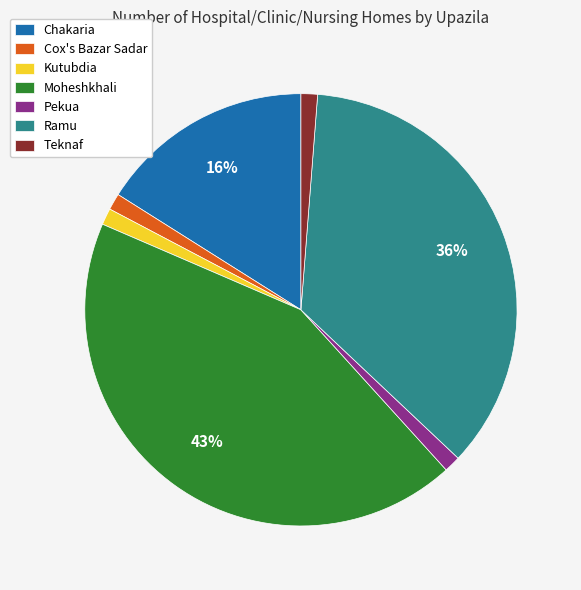

Approximately how many times larger is the value at Cox's Bazar Sadar compared to Kutubdia?

1.0